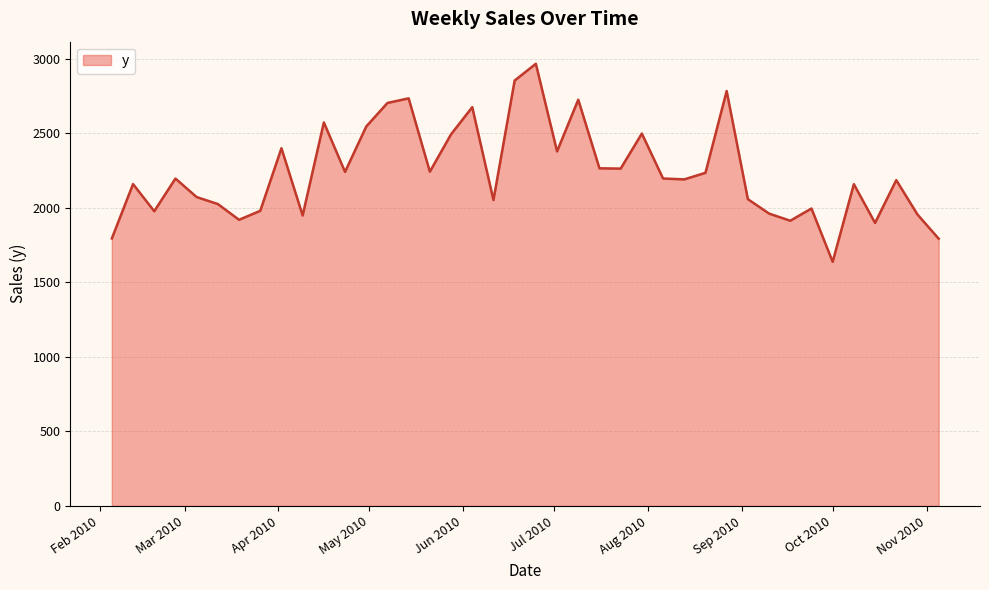

What is the difference between the maximum and minimum values?

1328.8